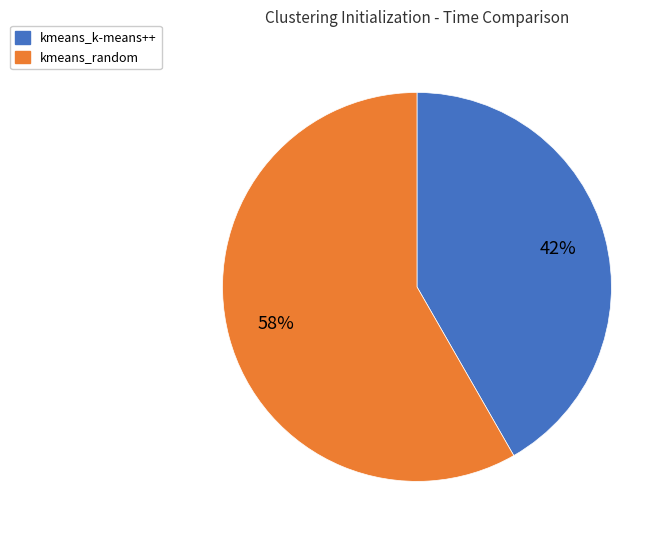

To the nearest percent, what percentage of the pie is kmeans_k-means++?

42%